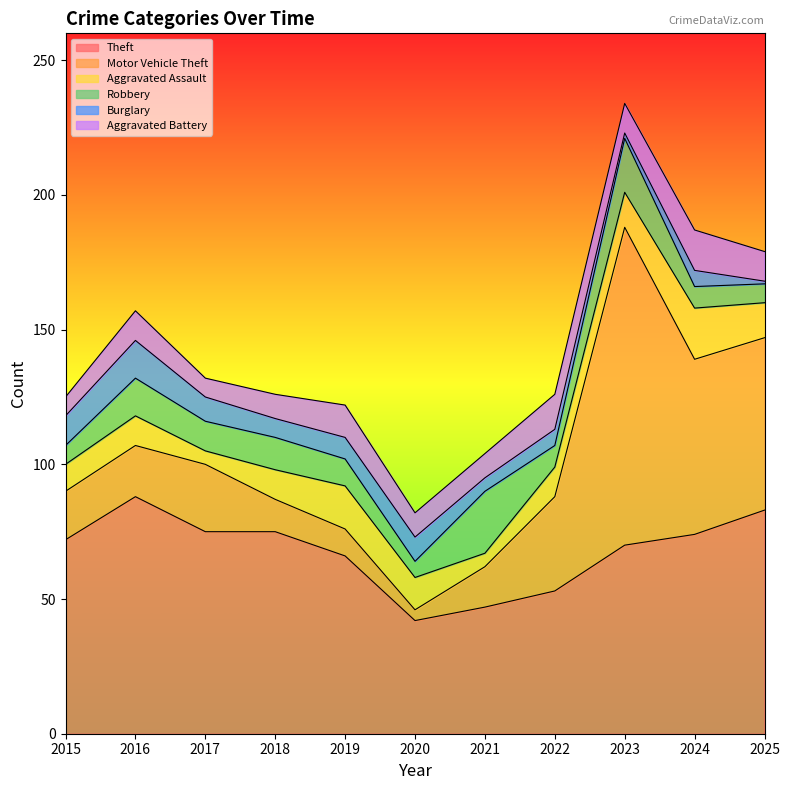

At which category is the sum across all series the highest?

2023